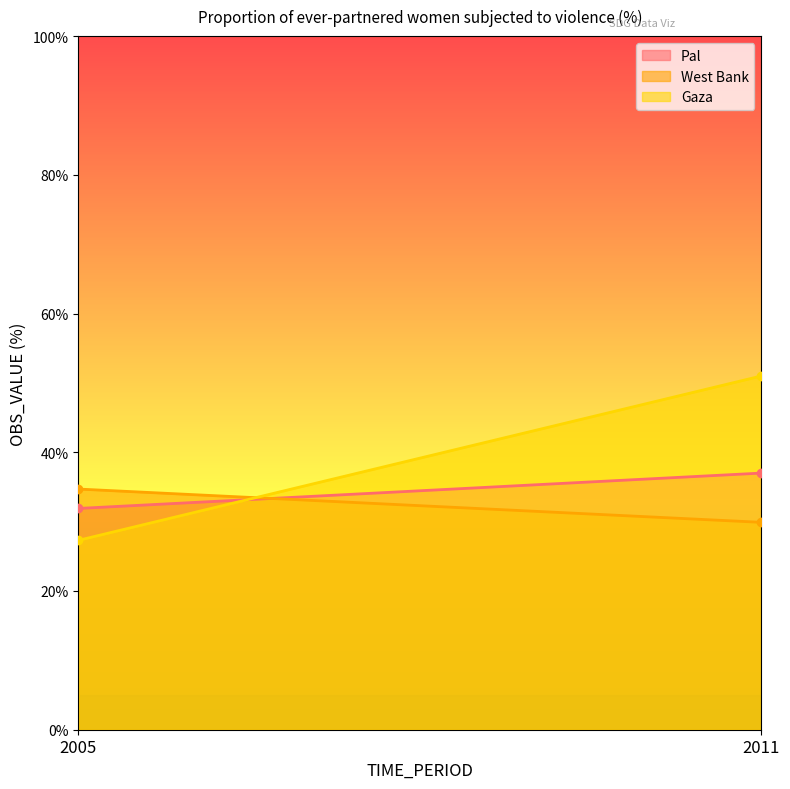

The West Bank series shows 34.7 at 2005. True or false?

True